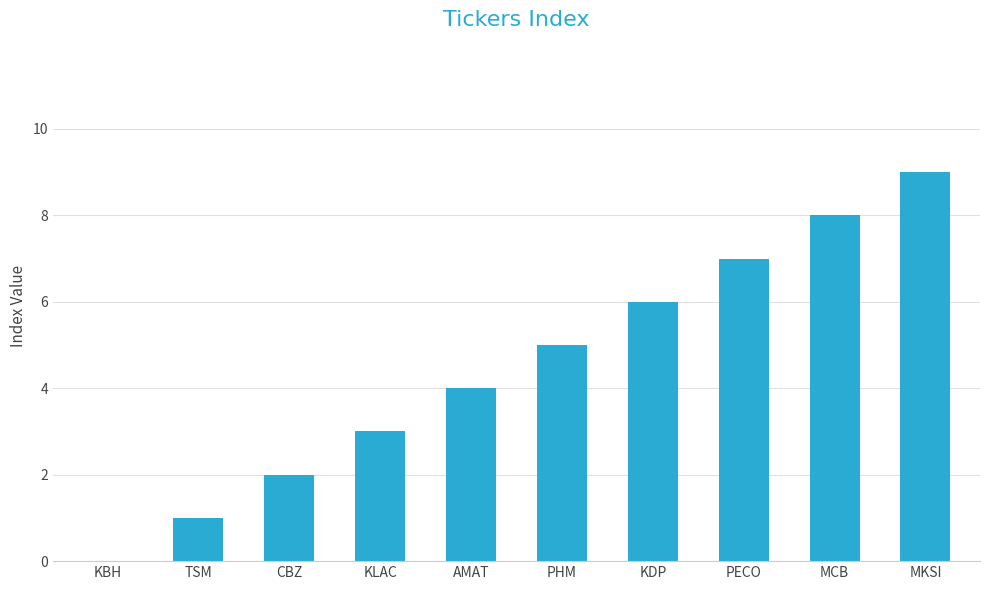

How many values are above zero?

9